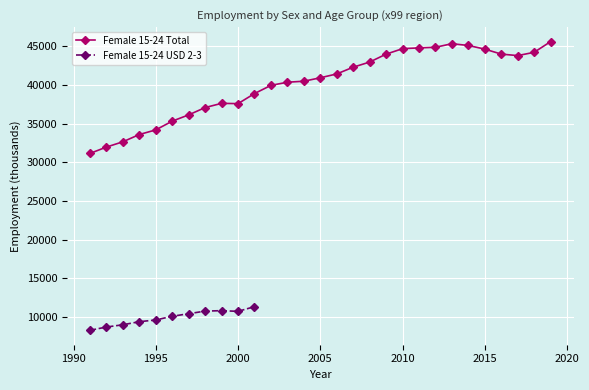

The chart shows a value of 65148.8 at 1998. True or false?

False